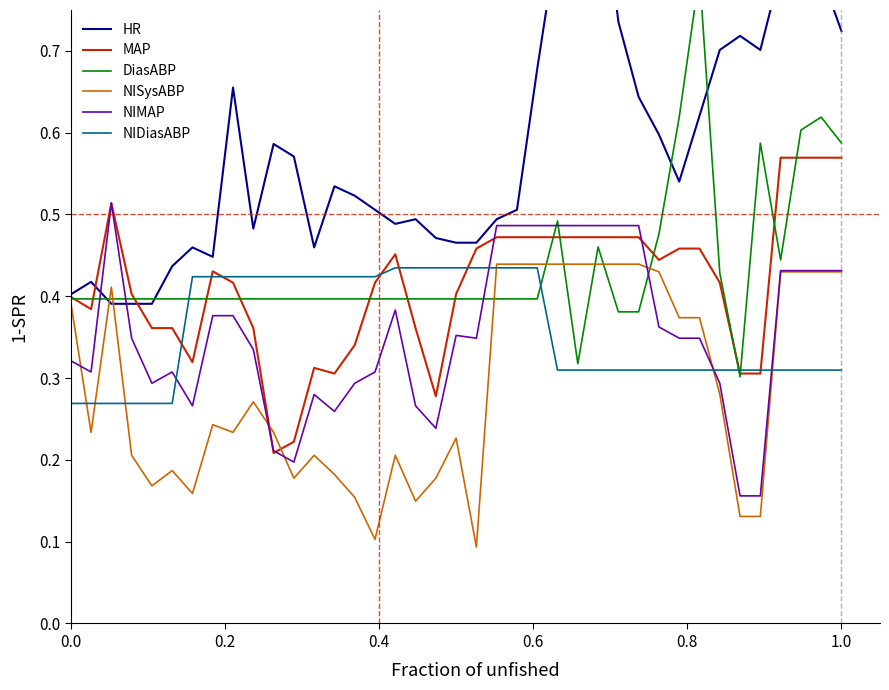

After their last crossing, which series has the higher values: NISysABP or DiasABP?

DiasABP